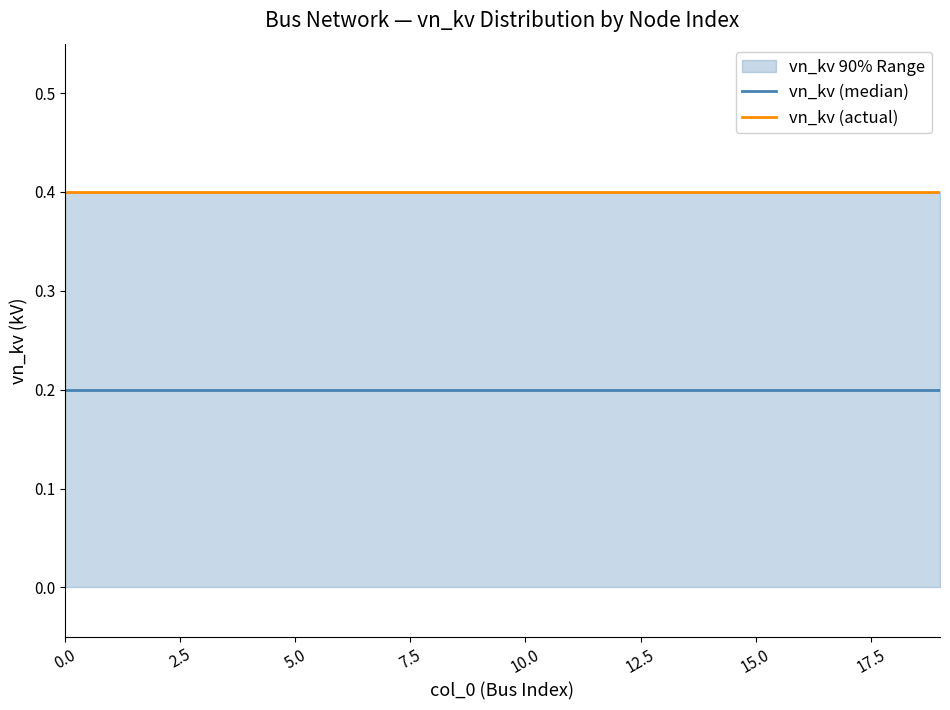

What is the label of the 18th point from the left?

17